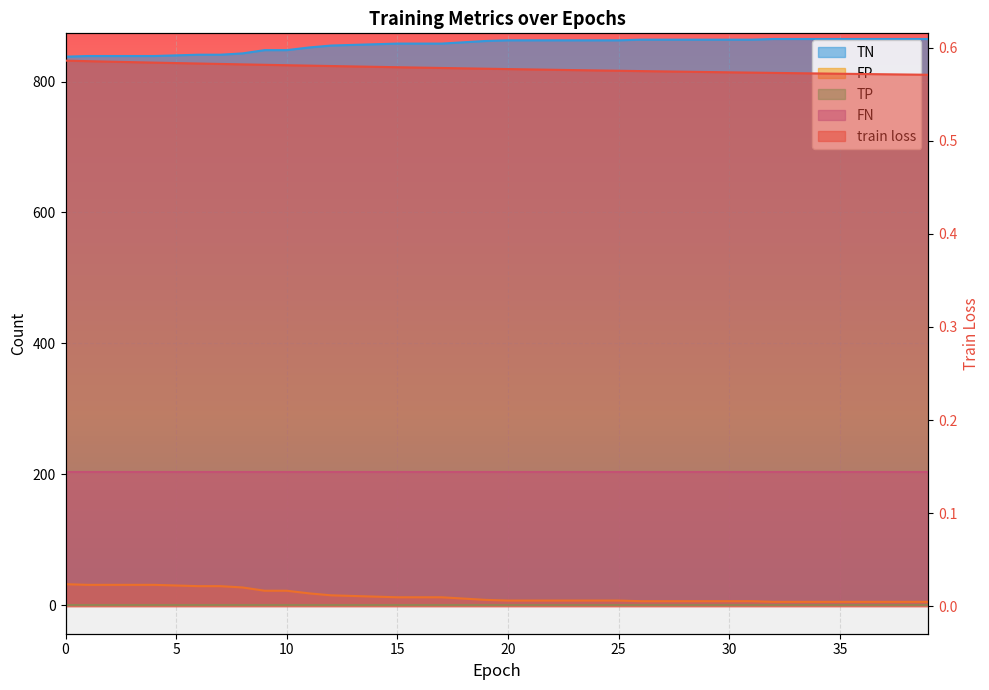

How many values in the TN series exceed 863?

14